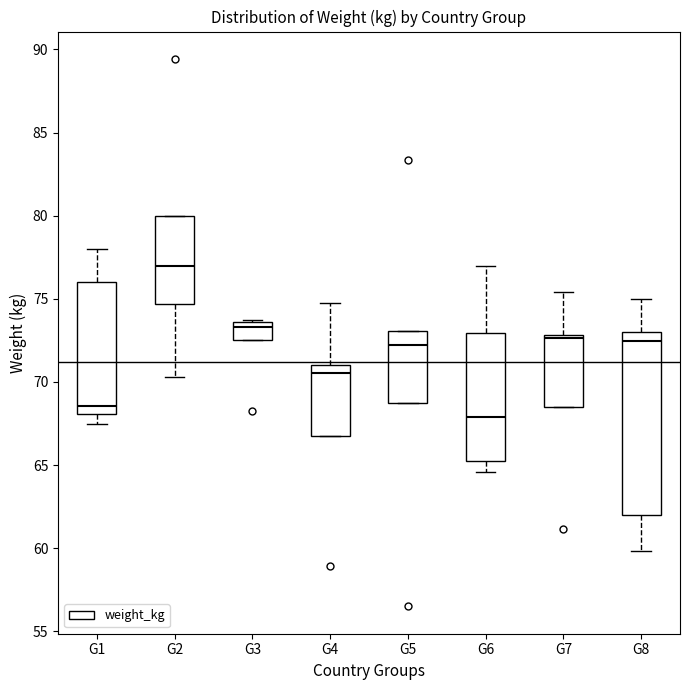

Reading left to right, transcribe this box plot: for each box, give where its median line is, the range the box spans, and where its two whiskers end, as read against the y-axis. The values are not printed on the chart, so give them approximately, as read against the axis.

G1: median 68.5, box 68.0 to 76.0, whiskers 67.5 to 78.0
G2: median 77.0, box 74.5 to 80.0, whiskers 70.5 to 80.0
G3: median 73.5 (just below the box's upper edge), box 72.5 to 73.5, whiskers 72.5 to 73.5
G4: median 70.5, box 67.0 to 71.0, whiskers 67.0 to 74.5
G5: median 72.5, box 68.5 to 73.0, whiskers 68.5 to 73.0
G6: median 68.0, box 65.5 to 73.0, whiskers 64.5 to 77.0
G7: median 72.5, box 68.5 to 73.0, whiskers 68.5 to 75.5
G8: median 72.5, box 62.0 to 73.0, whiskers 60.0 to 75.0